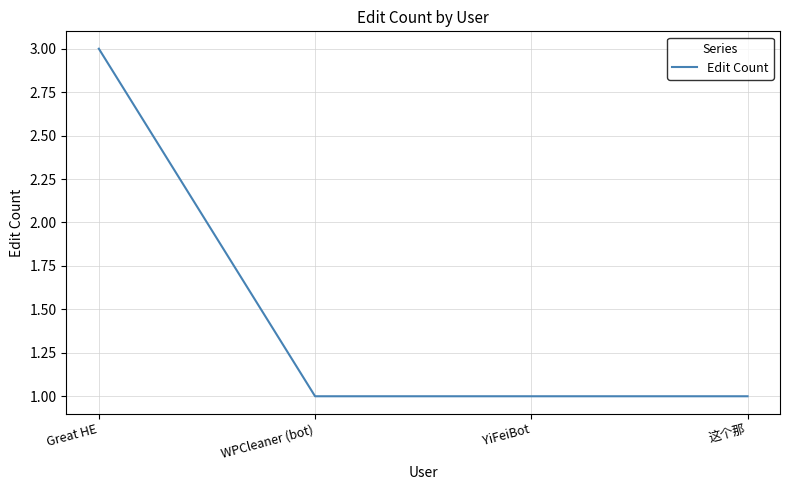

What position from the right is WPCleaner (bot)?

3